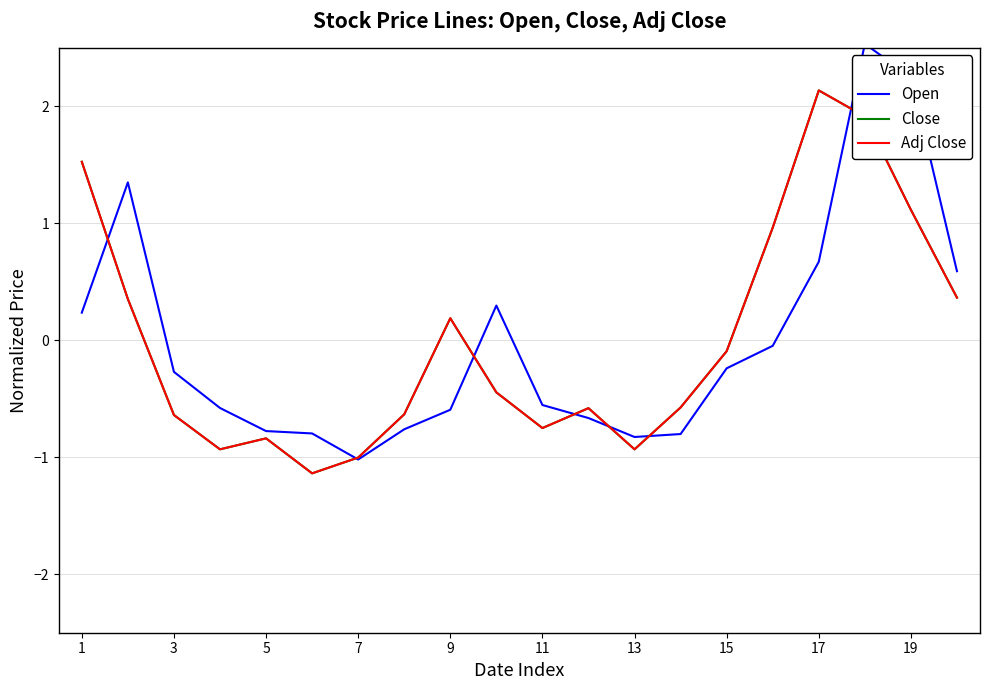

Does the chart have visible grid lines?

Yes